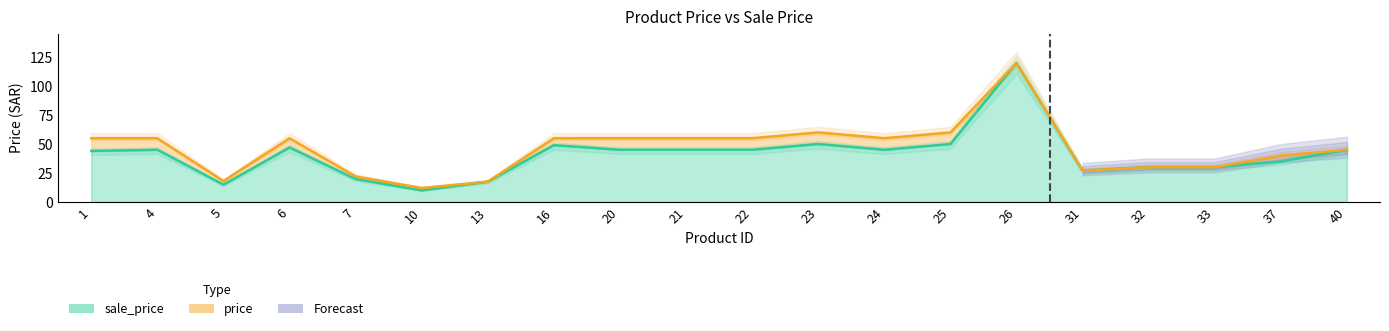

Which category has the highest value in the price series?

26